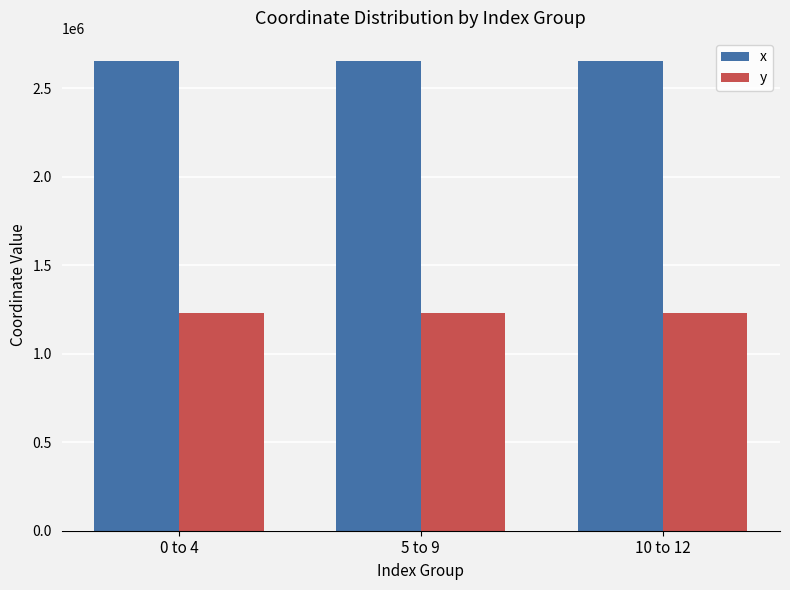

Is the value of x at 5 to 9 greater than the value of y at 10 to 12?

Yes